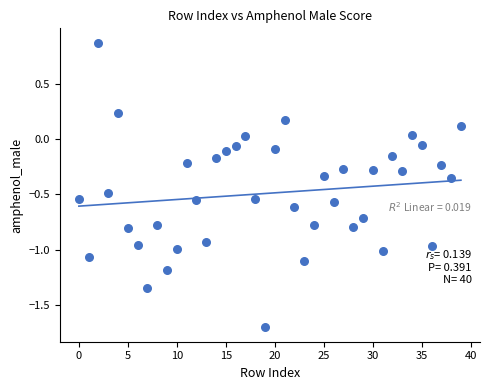

What is the range of Y values (max minus min)?

2.6